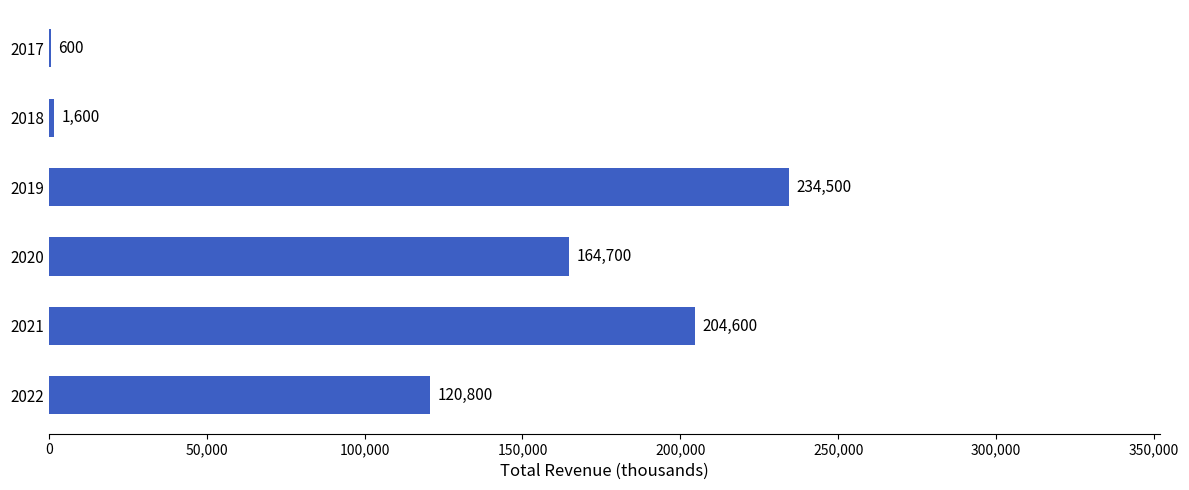

Reading top to bottom, transcribe all the data shown in this chart.

2017=600	2018=1600	2019=234500	2020=164700	2021=204600	2022=120800